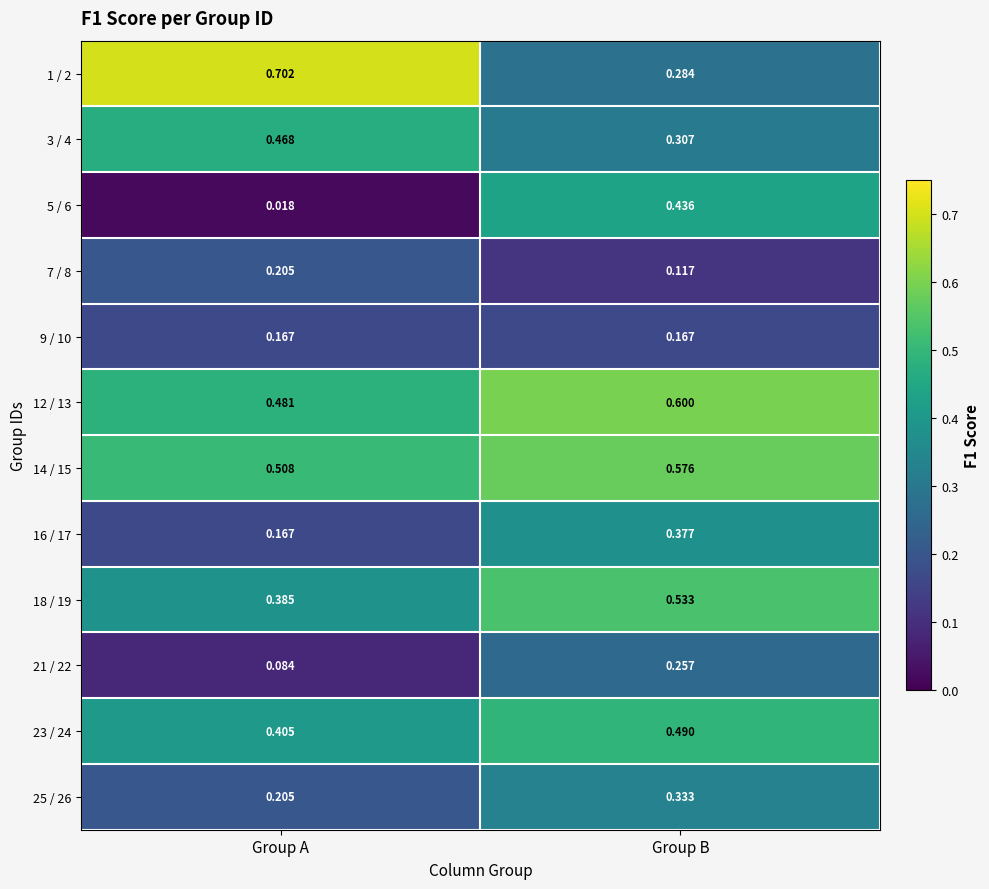

Rank the categories by 12 / 13 value from lowest to highest.

Group A, Group B